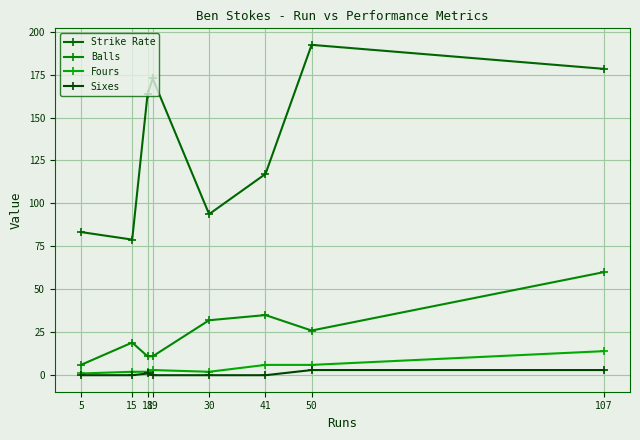

What is the difference between the highest and lowest values at 41?

117.1